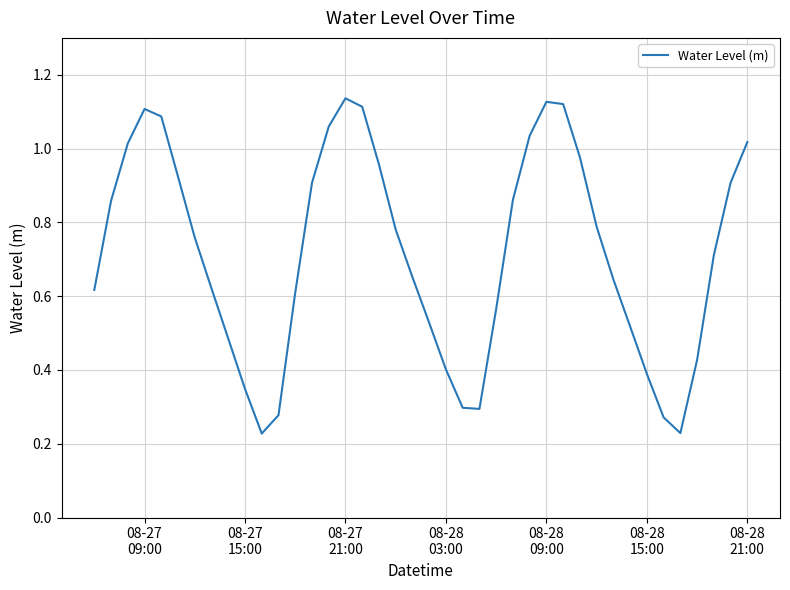

Reading right to left, what are all the values shown in this chart?

1.0	0.9	0.7	0.4	0.2	0.3	0.4	0.5	0.6	0.8	1.0	1.1	1.1	1.0	0.9	0.6	0.3	0.3	0.4	0.5	0.7	0.8	1.0	1.1	1.1	1.1	0.9	0.6	0.3	0.2	0.3	0.5	0.6	0.8	0.9	1.1	1.1	1.0	0.9	0.6